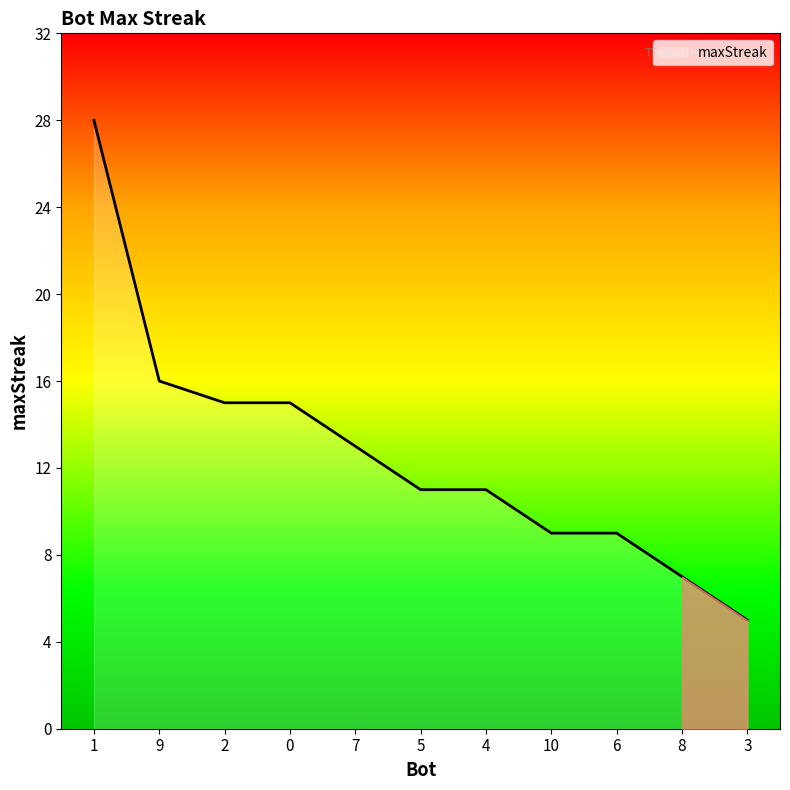

Is it true that the value at 2 is 15?

True